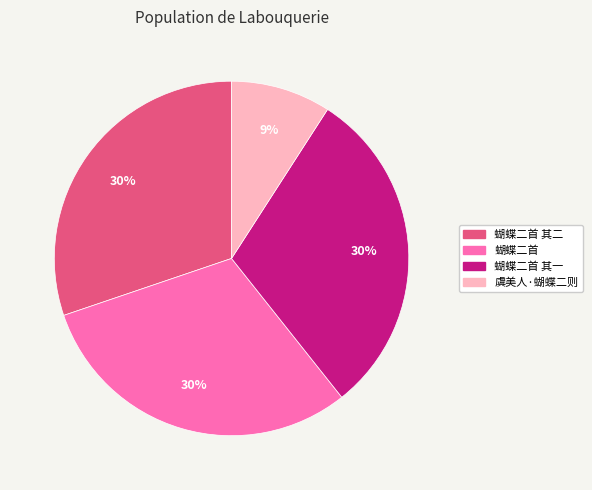

Is the sum of 蝴蝶二首 其一 and 蝴蝶二首 greater than half?

Yes